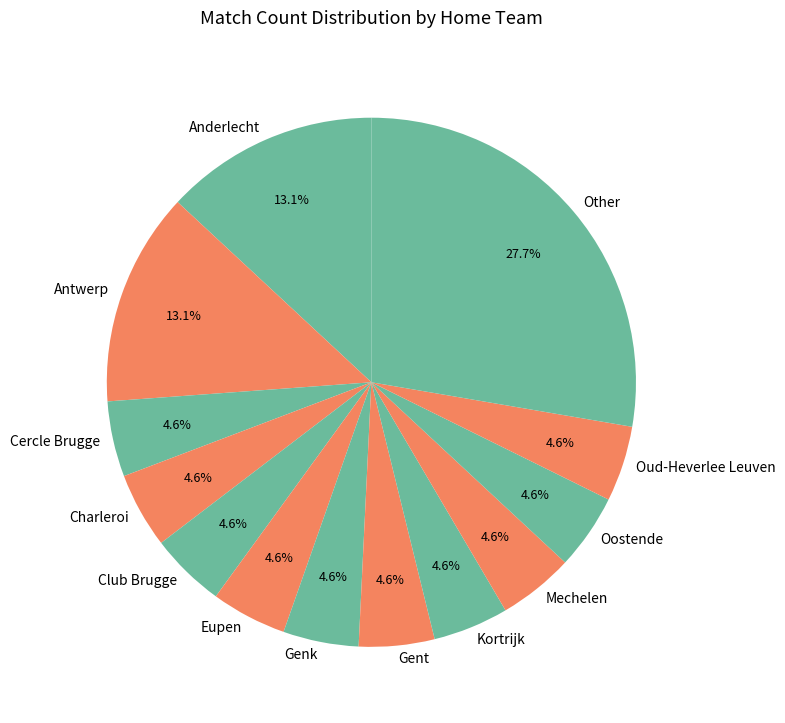

How many slices are in this pie chart?

13